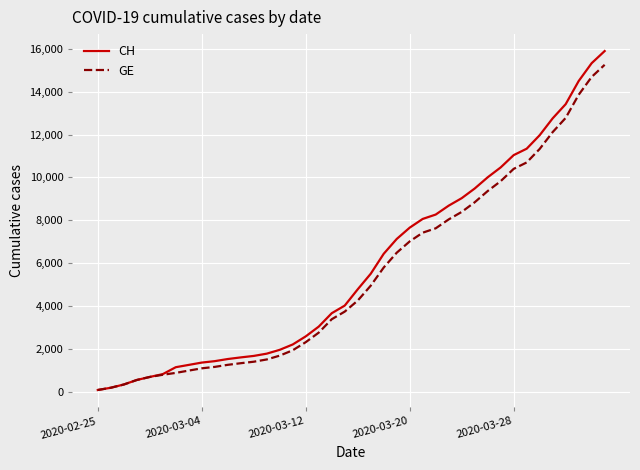

What is the greatest value displayed?

15900